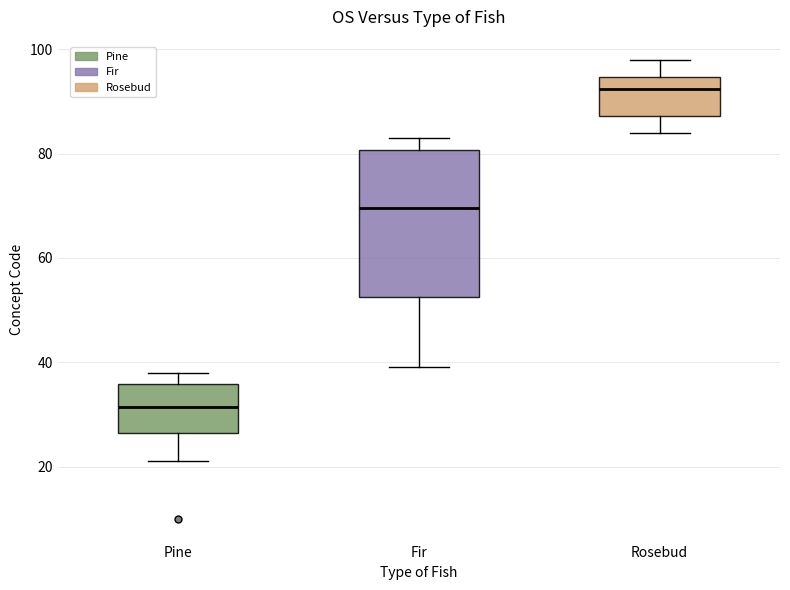

Which box is the tallest, from its lower edge to its upper edge?

Fir